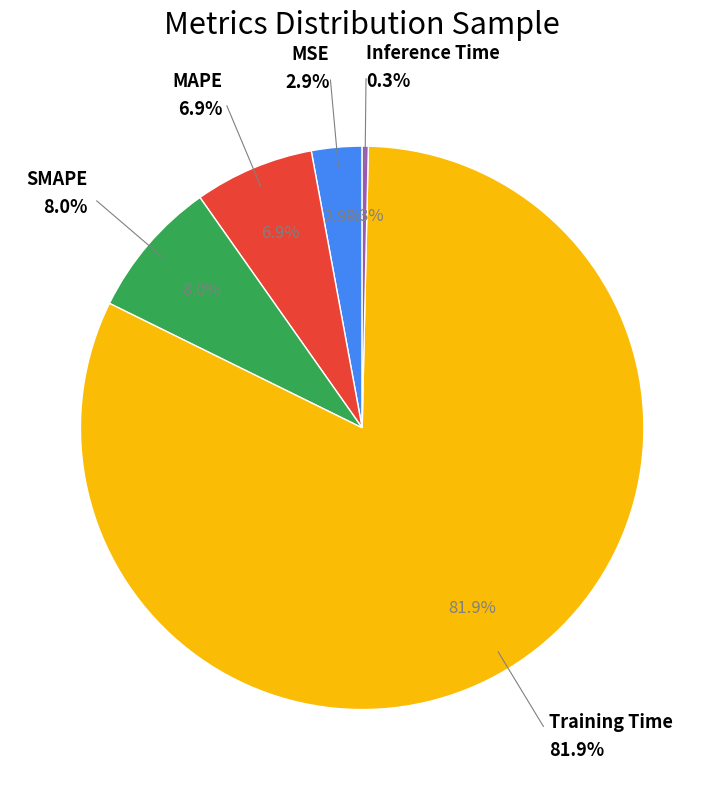

True or false: SMAPE accounts for 1% of the total.

False